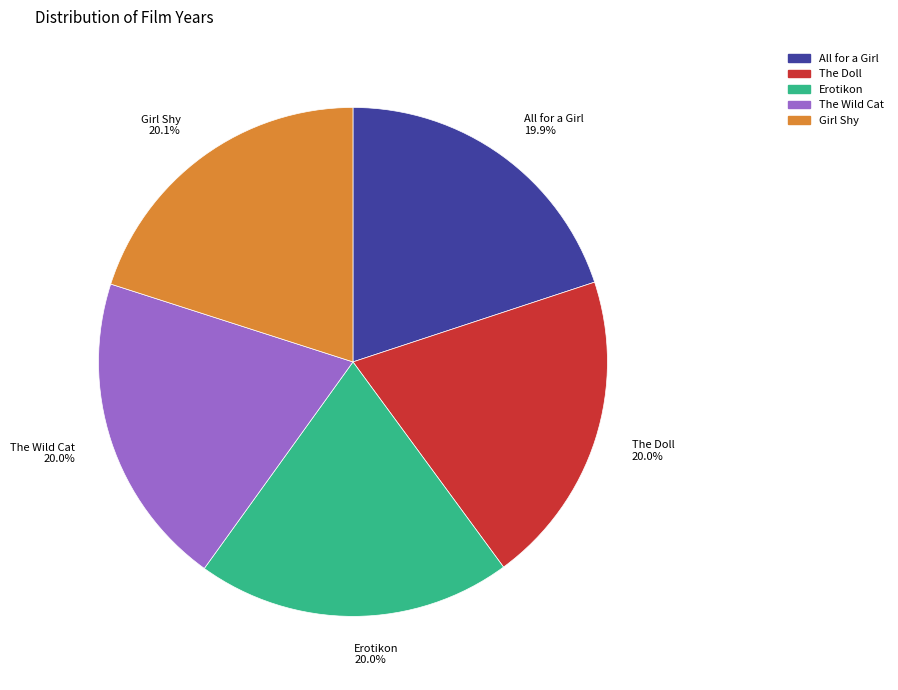

Is All for a Girl the majority of the pie?

No